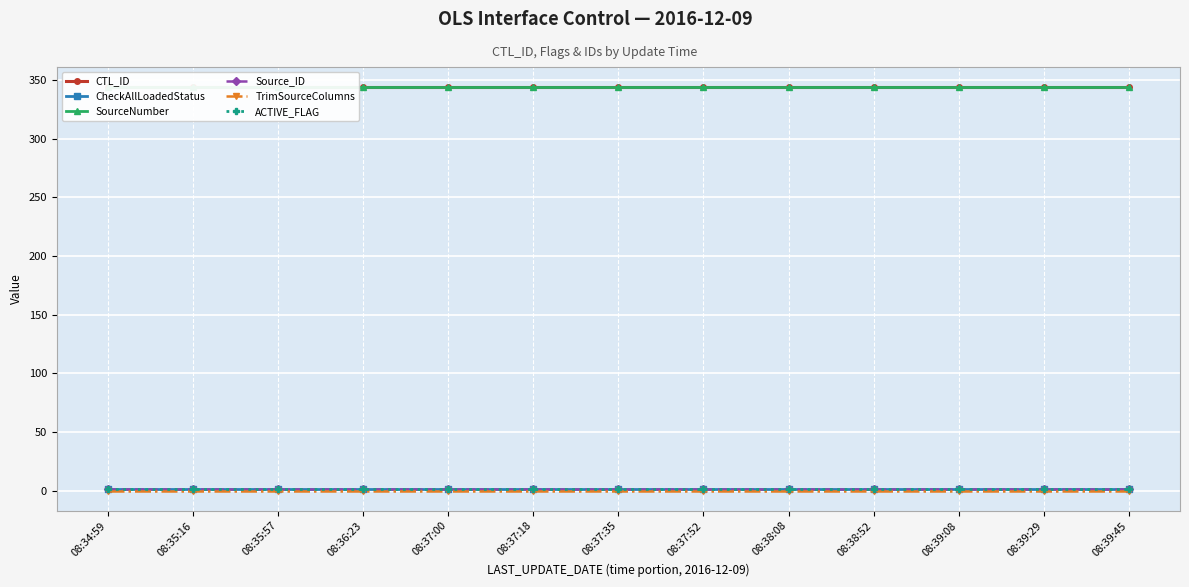

True or false: CheckAllLoadedStatus and TrimSourceColumns cross at least once.

False